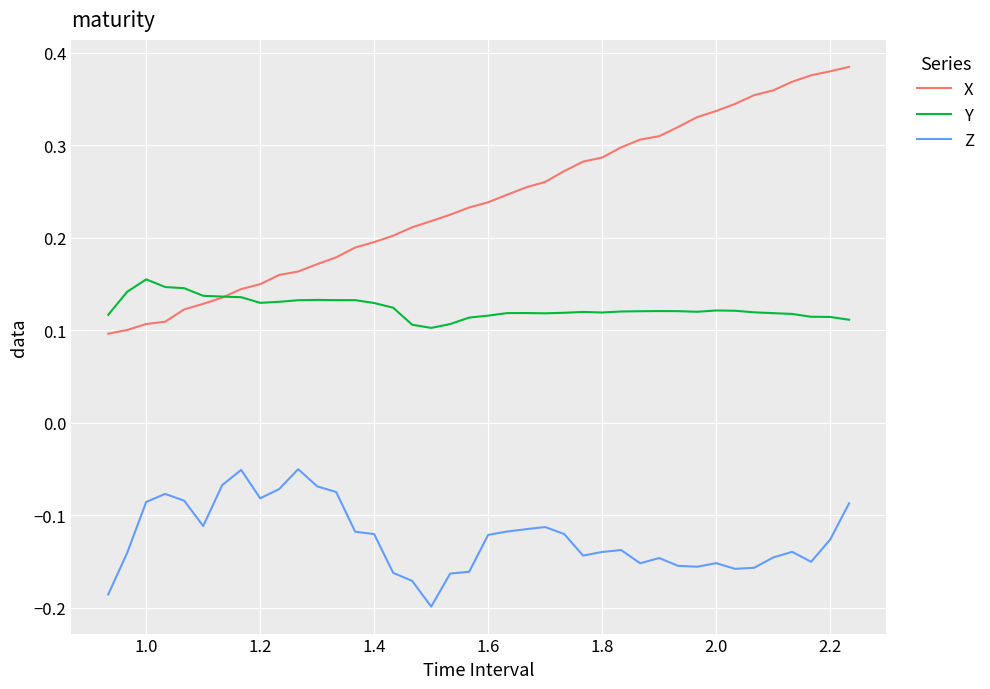

Which series ends up on top after the final intersection of X and Y?

X